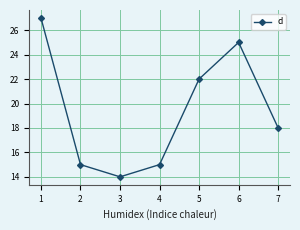

How many series are shown in this chart?

1